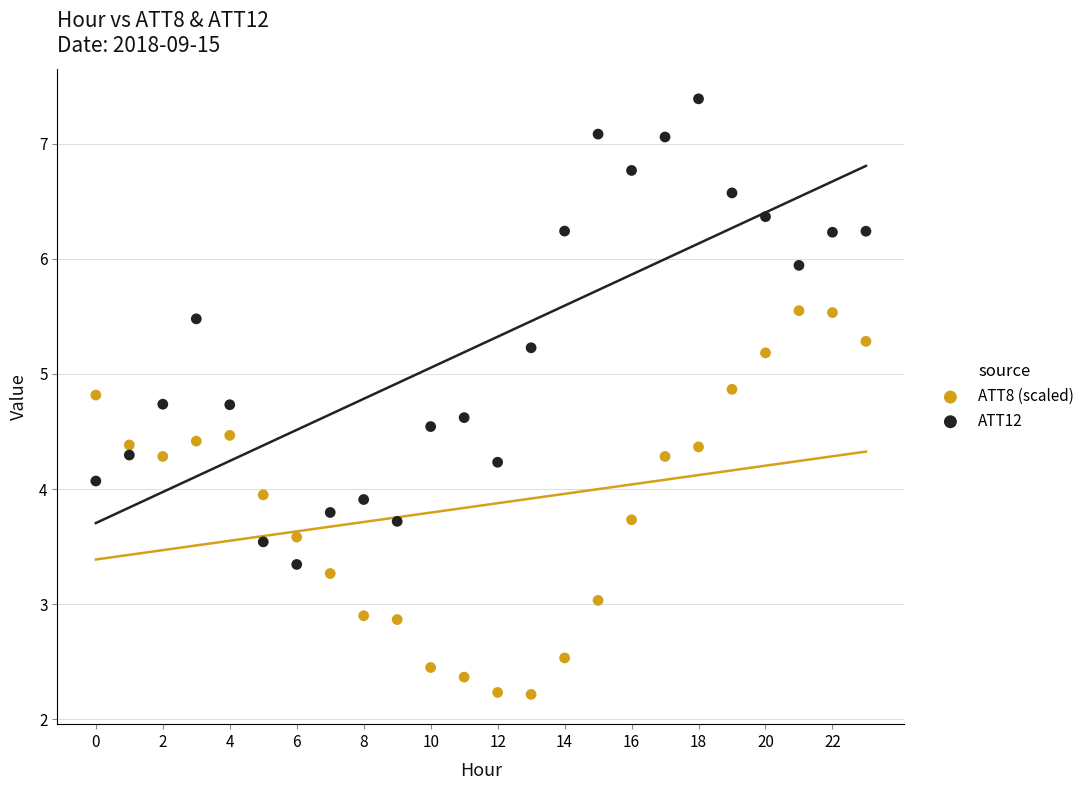

What are all the series names shown in the legend?

ATT8 (scaled), ATT12